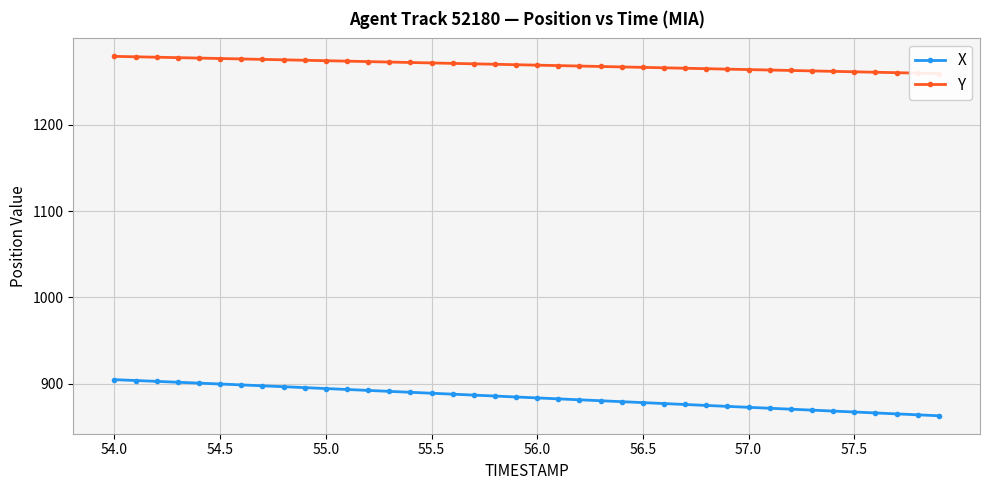

What is the minimum value for X?

863.0